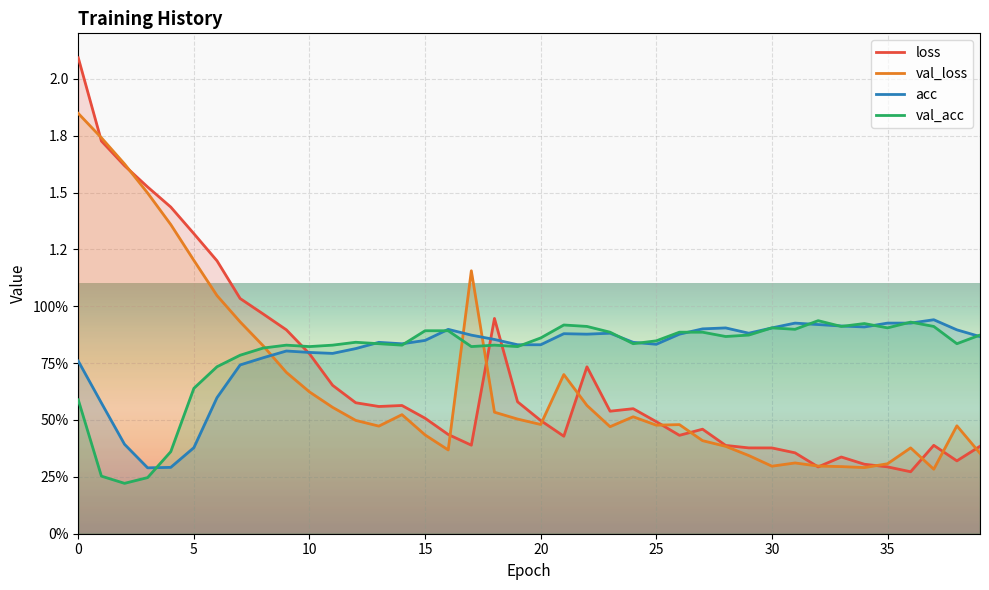

How many intersections are there between val_acc and acc?

17